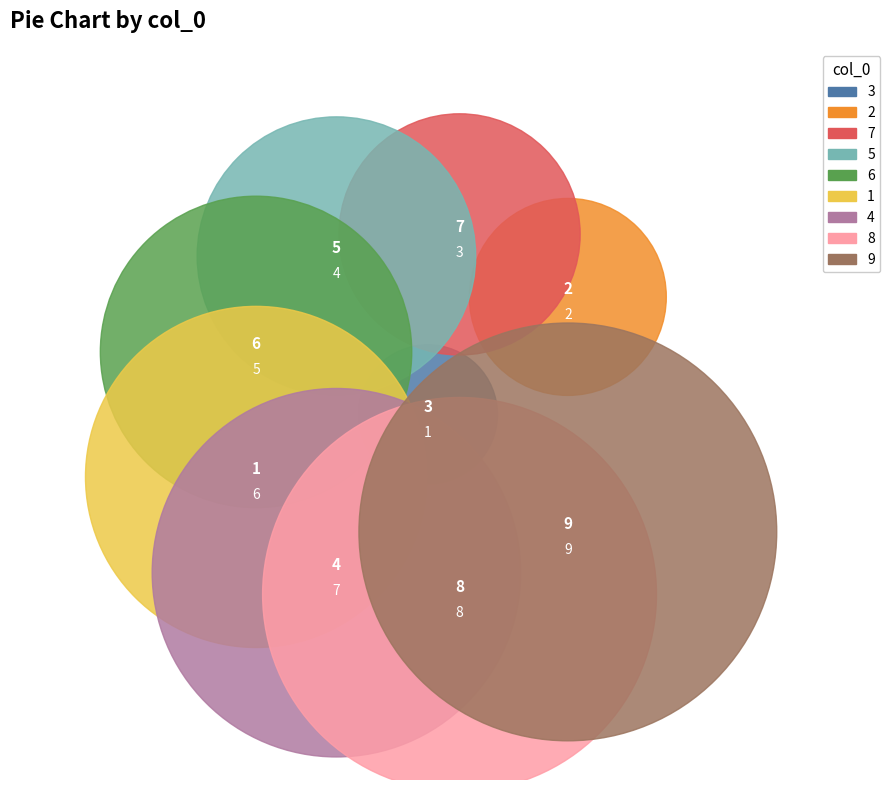

Is 7 the majority of the pie?

No